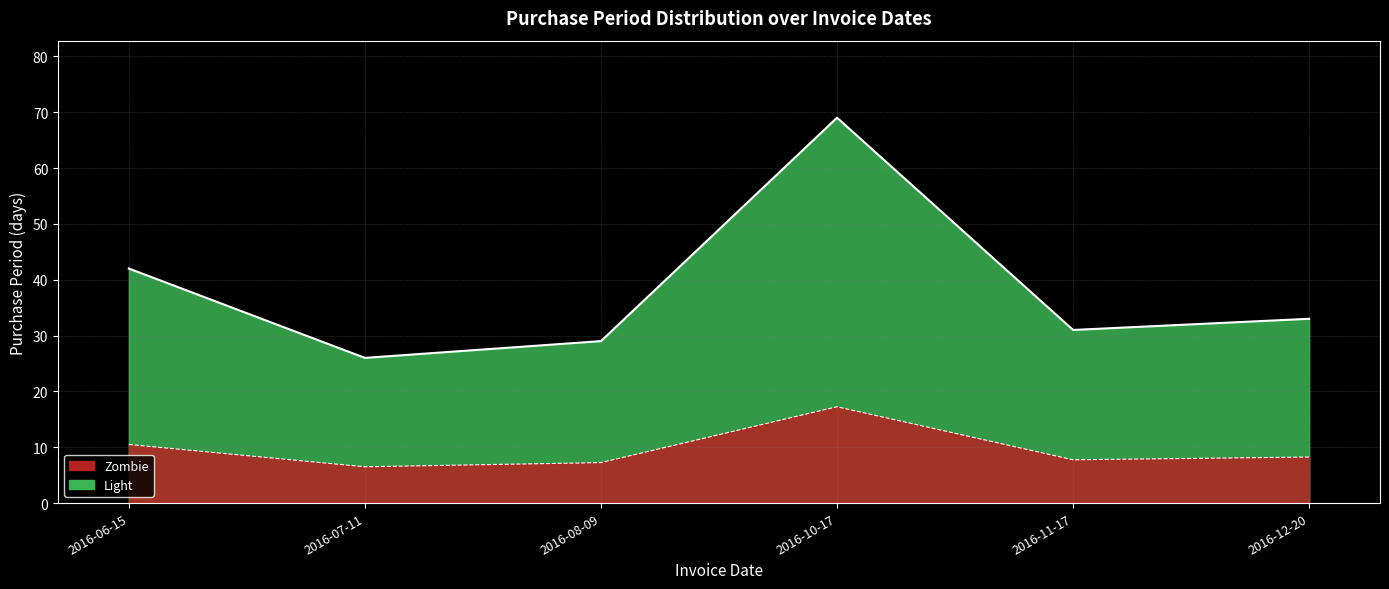

What is the difference between the values at 2016-06-15 and 2016-11-17?

11